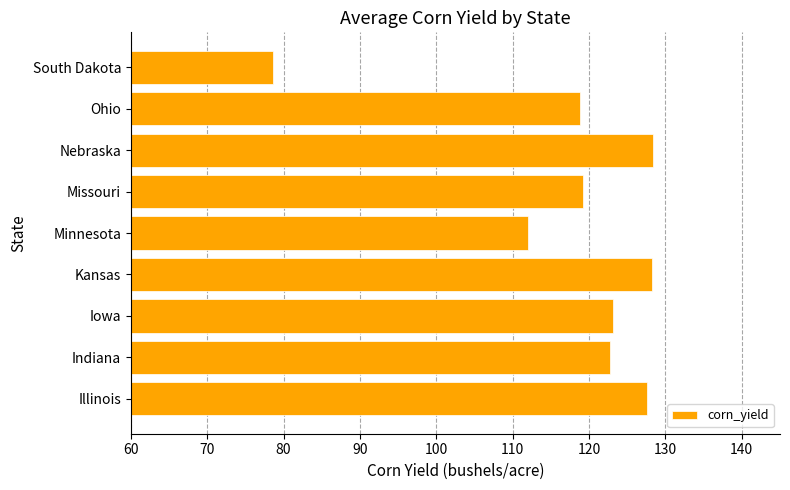

What is the minimum value shown in the chart?

78.6